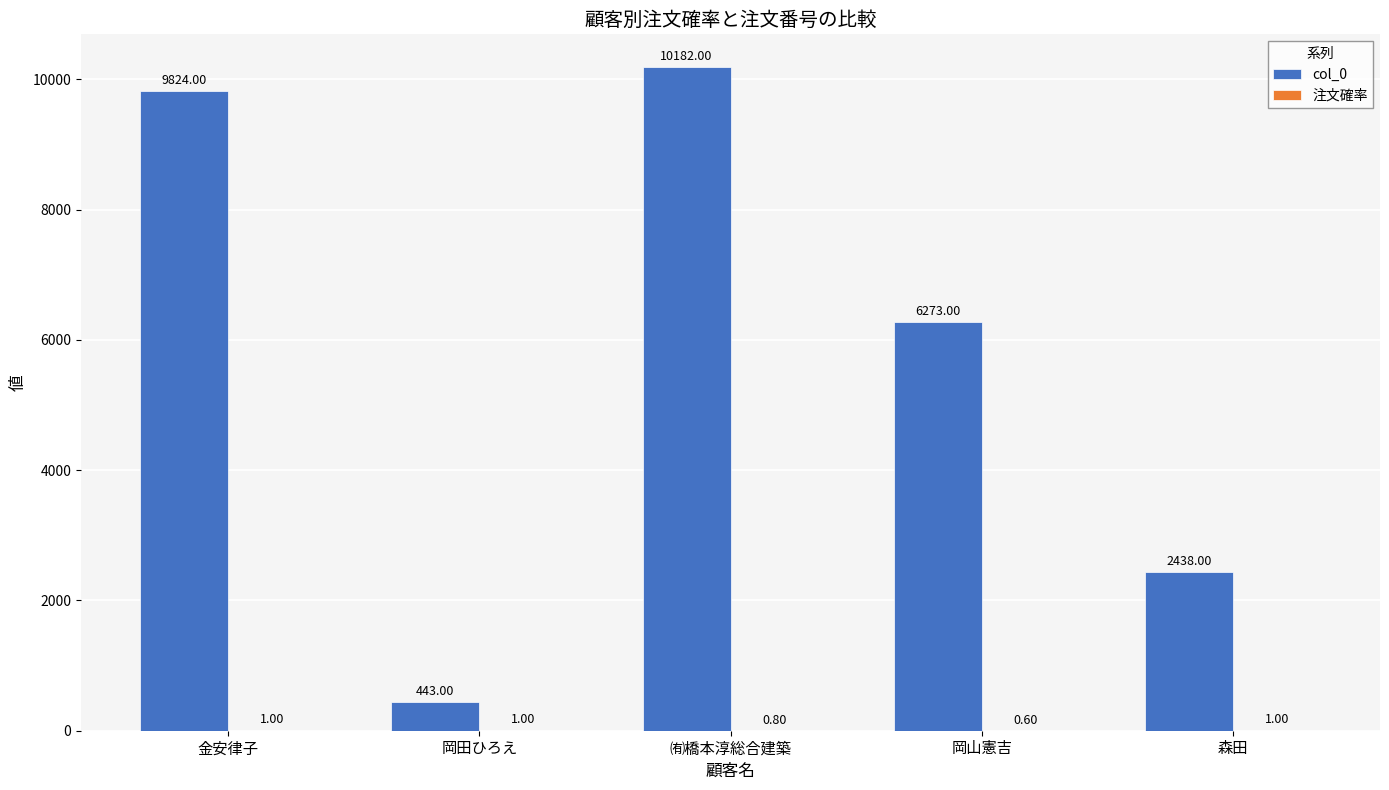

Where is col_0 nearest to the value 5312?

岡山憲吉